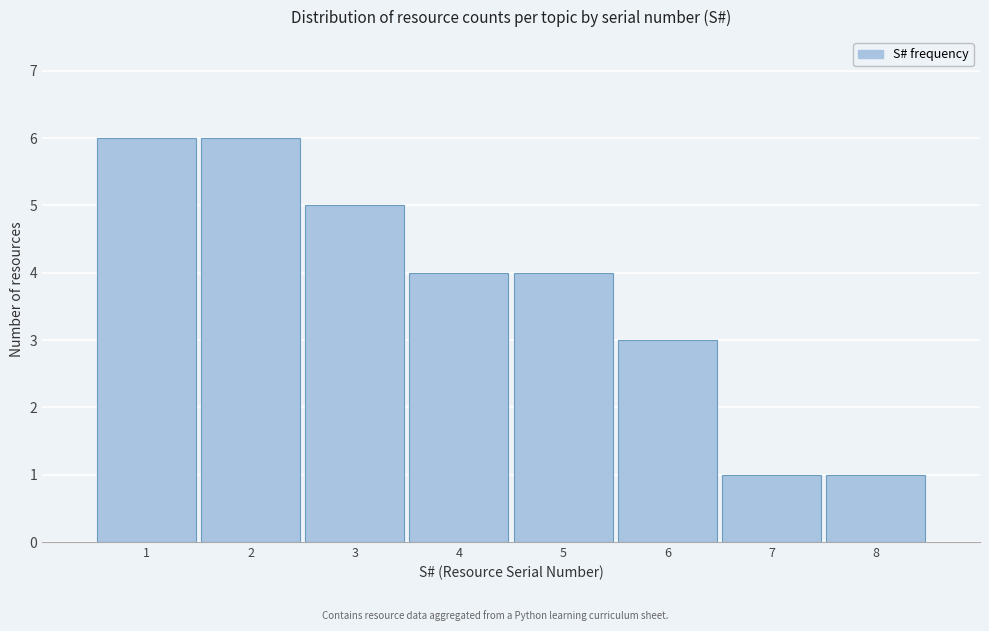

Reading left to right, what are all the values shown in this chart?

1=6	2=6	3=5	4=4	5=4	6=3	7=1	8=1